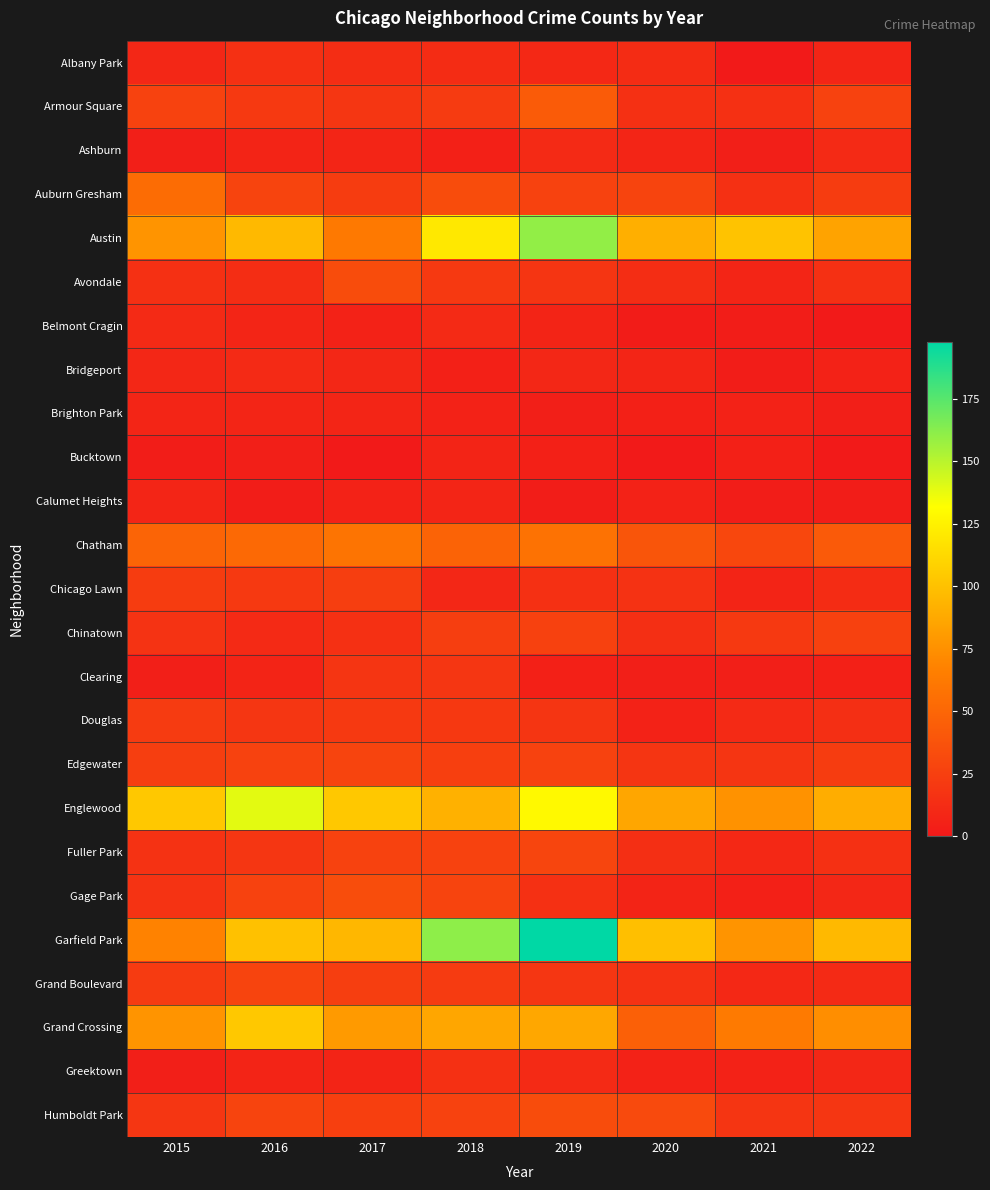

Reading left to right, list all the values displayed in this chart.

Albany Park: 2015=9	2016=15	2017=13	2018=12	2019=10	2020=12	2021=1	2022=8
Armour Square: 2015=27	2016=21	2017=19	2018=22	2019=43	2020=15	2021=15	2022=27
Ashburn: 2015=4	2016=7	2017=8	2018=5	2019=11	2020=8	2021=4	2022=11
Auburn Gresham: 2015=54	2016=28	2017=23	2018=33	2019=27	2020=28	2021=15	2022=23
Austin: 2015=77	2016=96	2017=62	2018=120	2019=160	2020=91	2021=101	2022=85
Avondale: 2015=15	2016=13	2017=33	2018=21	2019=18	2020=13	2021=8	2022=15
Belmont Cragin: 2015=11	2016=8	2017=6	2018=11	2019=7	2020=2	2021=3	2022=1
Bridgeport: 2015=9	2016=11	2017=9	2018=5	2019=9	2020=8	2021=3	2022=6
Brighton Park: 2015=8	2016=8	2017=8	2018=6	2019=4	2020=5	2021=6	2022=4
Bucktown: 2015=3	2016=4	2017=1	2018=7	2019=5	2020=1	2021=5	2022=1
Calumet Heights: 2015=8	2016=3	2017=6	2018=8	2019=3	2020=6	2021=3	2022=3
Chatham: 2015=49	2016=52	2017=59	2018=48	2019=58	2020=39	2021=30	2022=42
Chicago Lawn: 2015=23	2016=21	2017=24	2018=9	2019=15	2020=16	2021=7	2022=12
Chinatown: 2015=17	2016=11	2017=15	2018=24	2019=26	2020=14	2021=21	2022=26
Clearing: 2015=4	2016=7	2017=18	2018=19	2019=5	2020=4	2021=4	2022=5
Douglas: 2015=22	2016=19	2017=21	2018=20	2019=18	2020=6	2021=11	2022=14
Edgewater: 2015=24	2016=27	2017=28	2018=25	2019=27	2020=18	2021=18	2022=23
Englewood: 2015=104	2016=139	2017=104	2018=92	2019=129	2020=86	2021=76	2022=90
Fuller Park: 2015=16	2016=19	2017=27	2018=27	2019=29	2020=14	2021=10	2022=15
Gage Park: 2015=17	2016=27	2017=34	2018=28	2019=15	2020=7	2021=5	2022=9
Garfield Park: 2015=68	2016=100	2017=95	2018=161	2019=198	2020=99	2021=77	2022=96
Grand Boulevard: 2015=22	2016=28	2017=24	2018=22	2019=19	2020=16	2021=10	2022=11
Grand Crossing: 2015=77	2016=104	2017=80	2018=86	2019=87	2020=46	2021=63	2022=74
Greektown: 2015=4	2016=7	2017=7	2018=15	2019=11	2020=6	2021=6	2022=9
Humboldt Park: 2015=19	2016=28	2017=25	2018=27	2019=33	2020=32	2021=18	2022=19